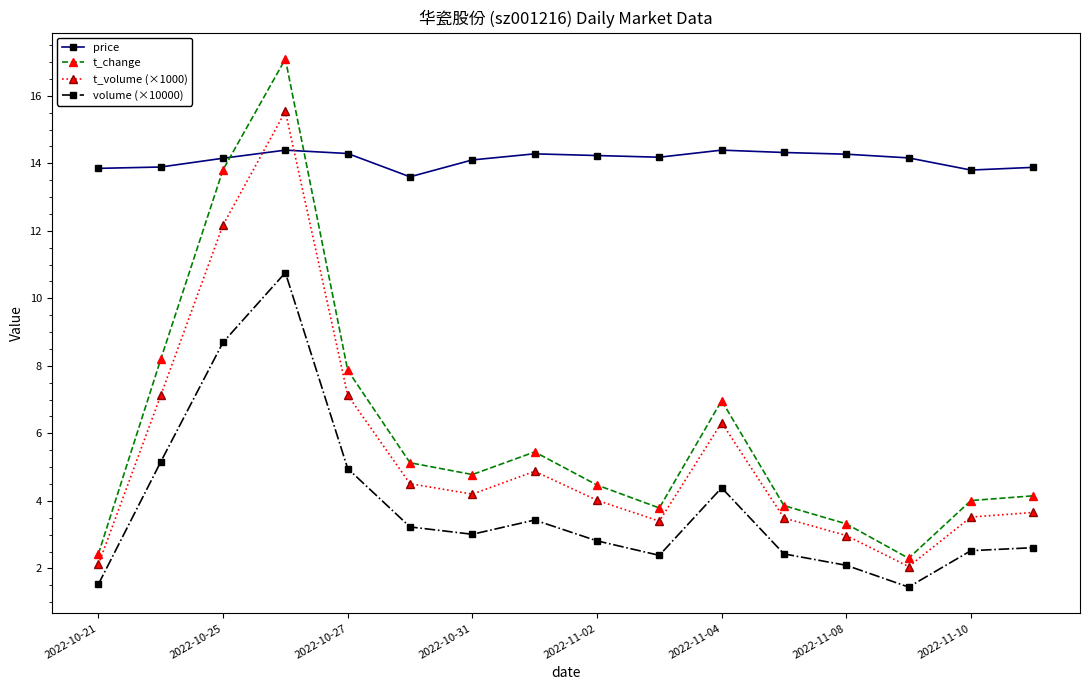

Does the chart have visible grid lines?

No